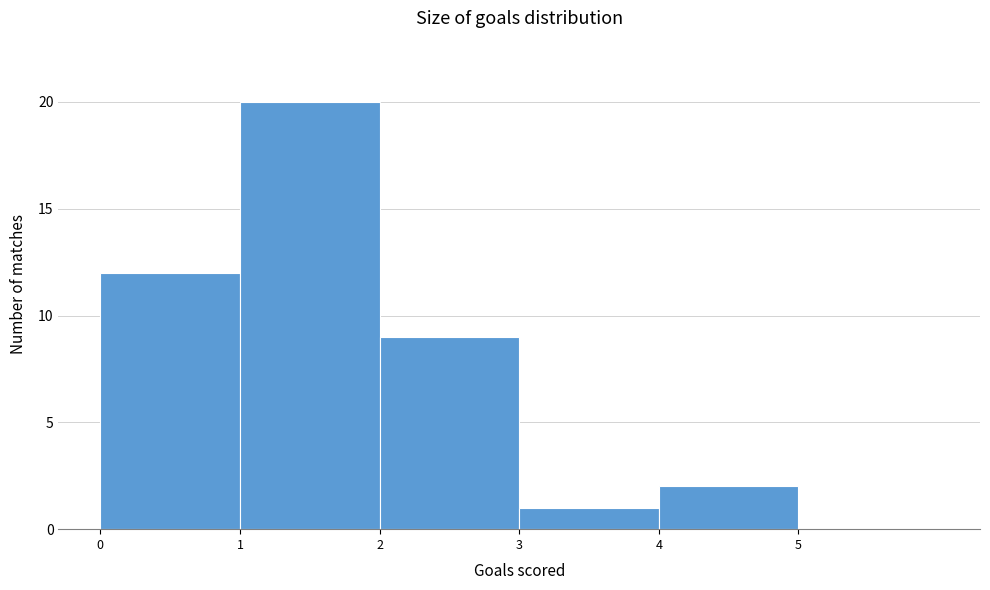

How tall is the bar that spans 3 to 4 on the x-axis? The values are not printed on the chart, so give them approximately, as read against the axis.

1